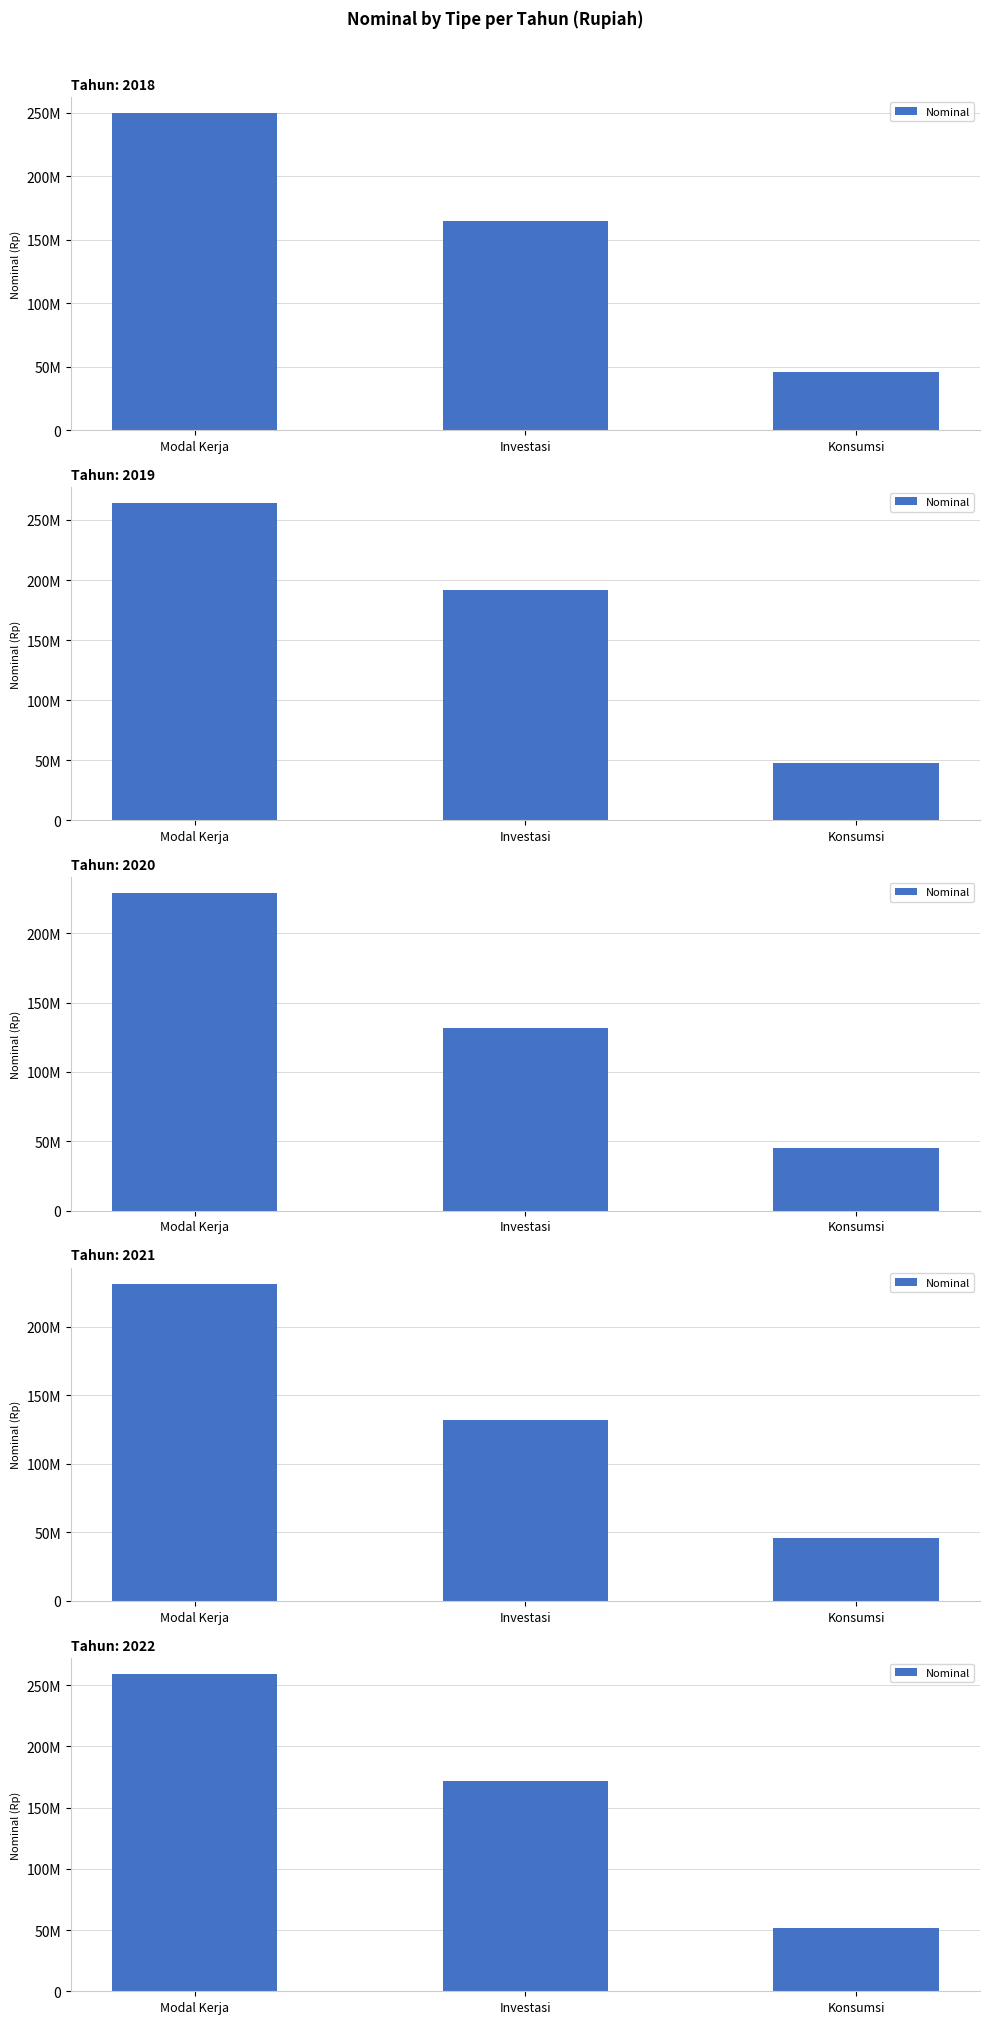

What is the average value?

160861562.6